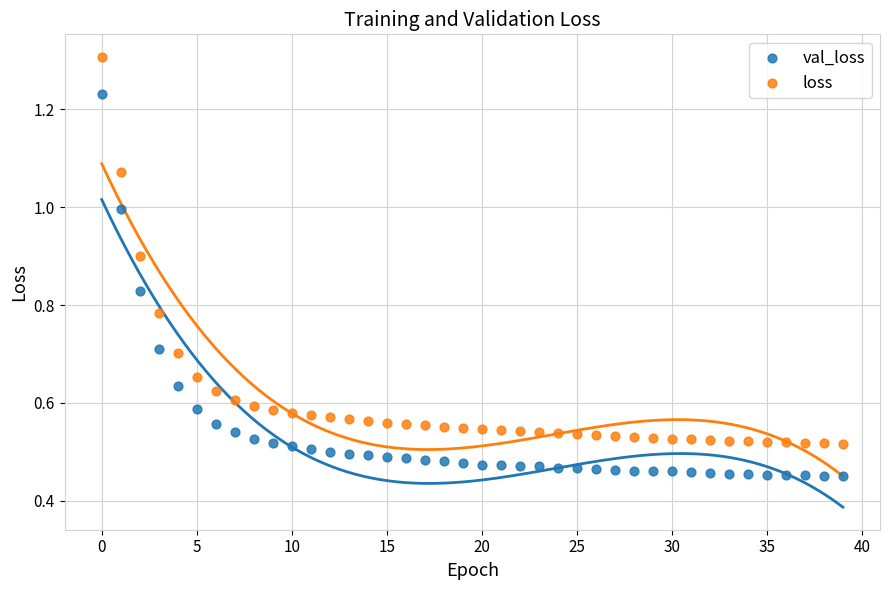

Which series contains the highest Y value?

loss